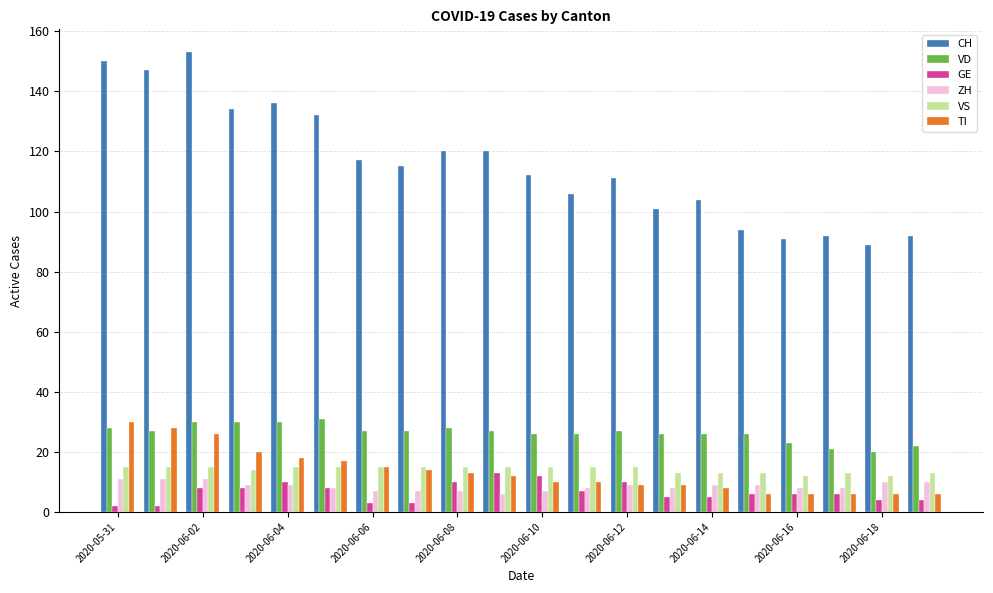

Reading left to right, extract all data points from this chart.

CH: 150	147	153	134	136	132	117	115	120	120	112	106	111	101	104	94	91	92	89	92
VD: 28	27	30	30	30	31	27	27	28	27	26	26	27	26	26	26	23	21	20	22
GE: 2	2	8	8	10	8	3	3	10	13	12	7	10	5	5	6	6	6	4	4
ZH: 11	11	11	9	9	8	7	7	7	6	7	8	9	8	9	9	8	8	10	10
VS: 15	15	15	14	15	15	15	15	15	15	15	15	15	13	13	13	12	13	12	13
TI: 30	28	26	20	18	17	15	14	13	12	10	10	9	9	8	6	6	6	6	6